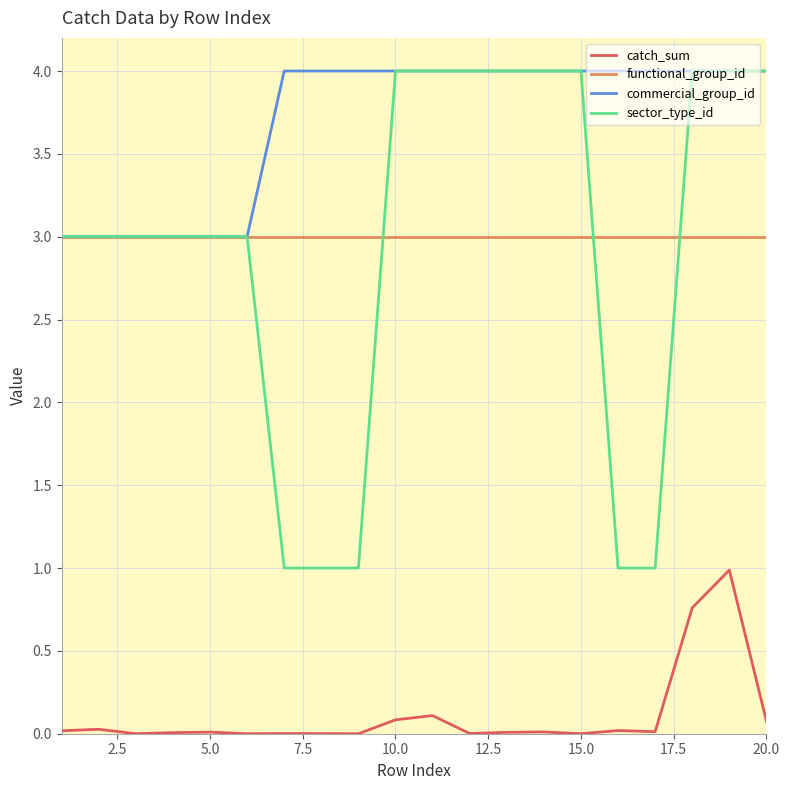

Which series has the widest spread of values?

sector_type_id